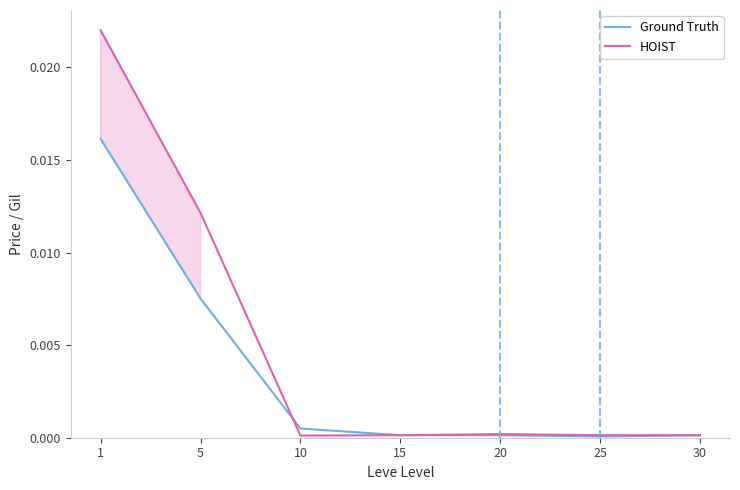

How many data points does each series have?

7